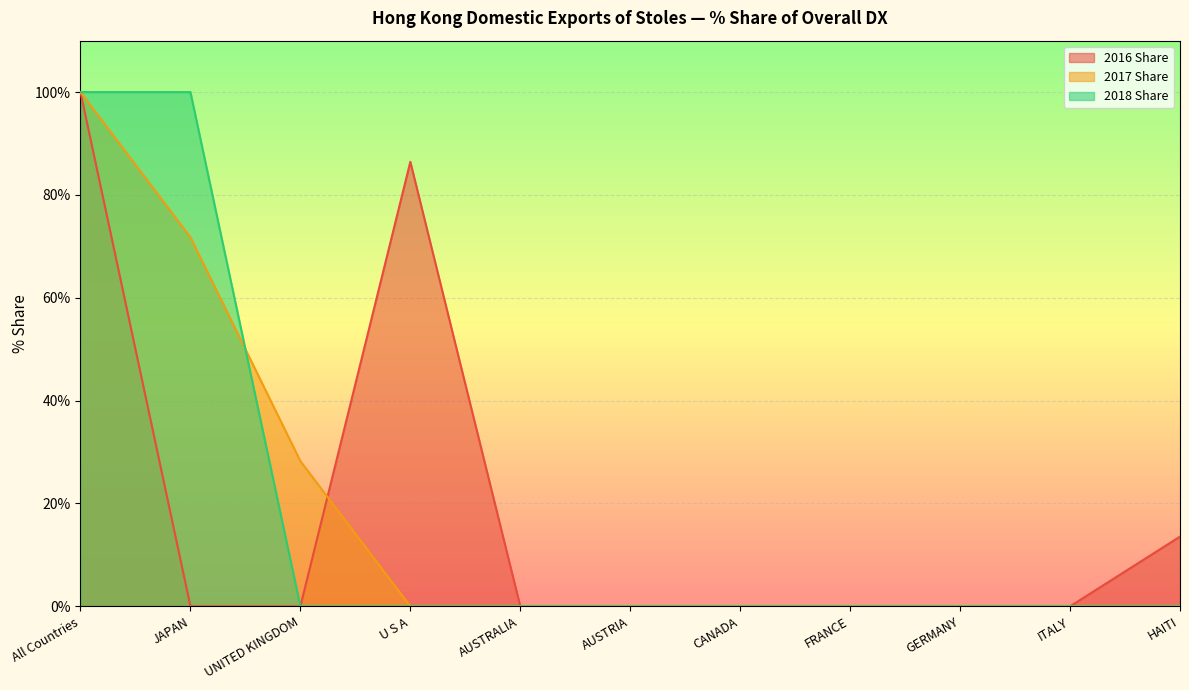

Is it true that 2018 Share equals 0.0 at FRANCE?

True